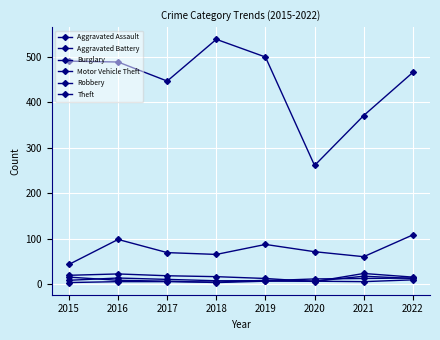

Count the number of data series in this chart.

6